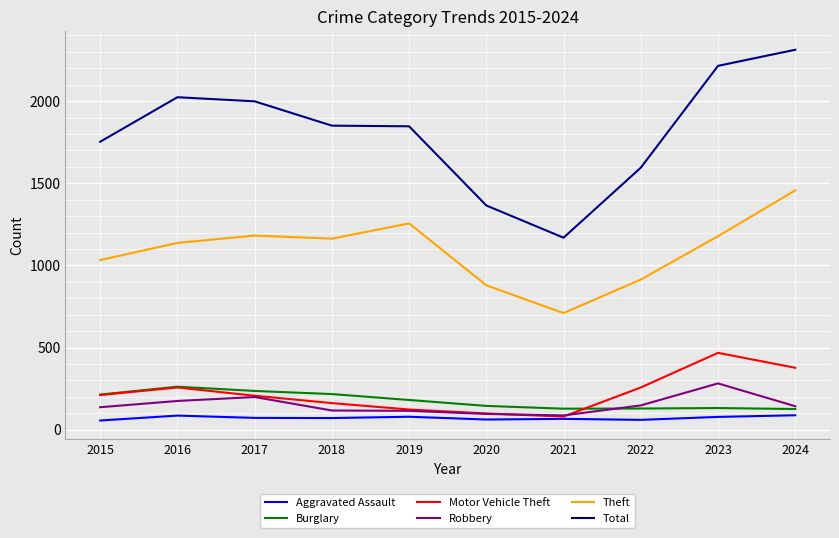

What is the average value of the Total series?

1813